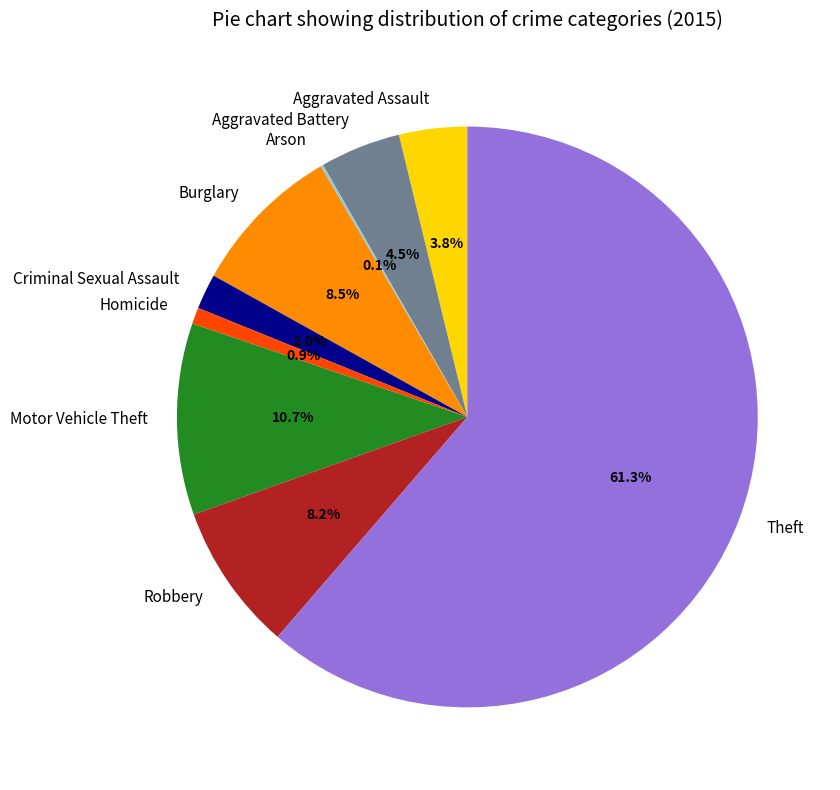

How much of the chart is everything except Theft?

38.7%